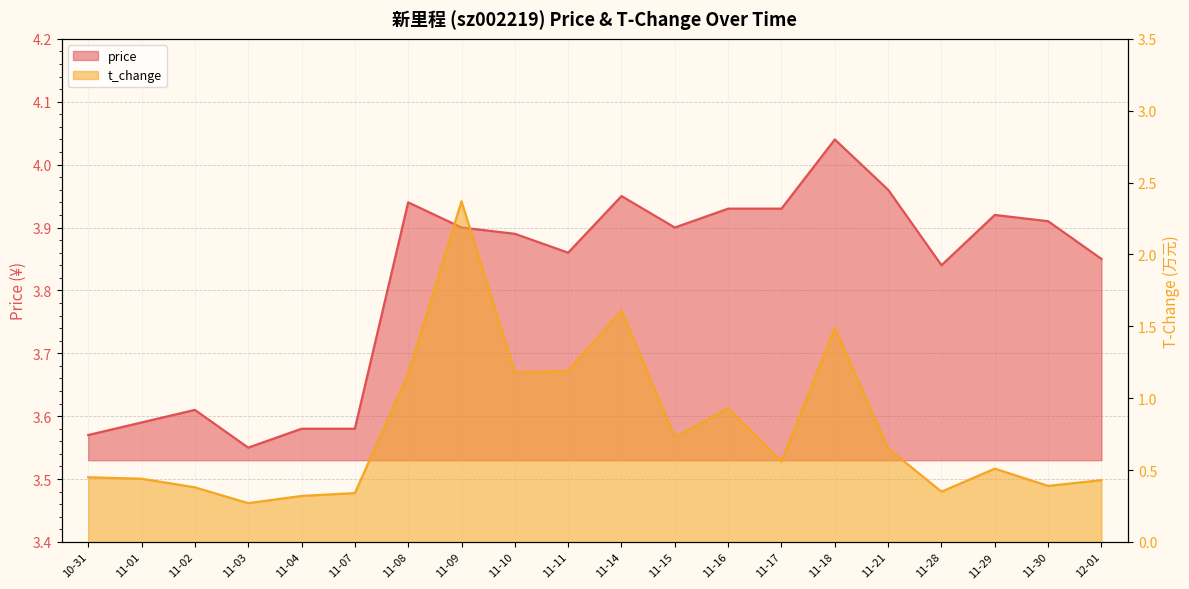

What is the label of the 7th point from the right?

11-17